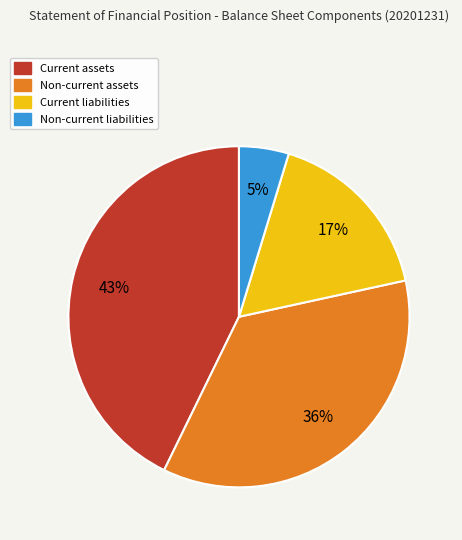

To the nearest percent, what portion does Current assets represent?

43%